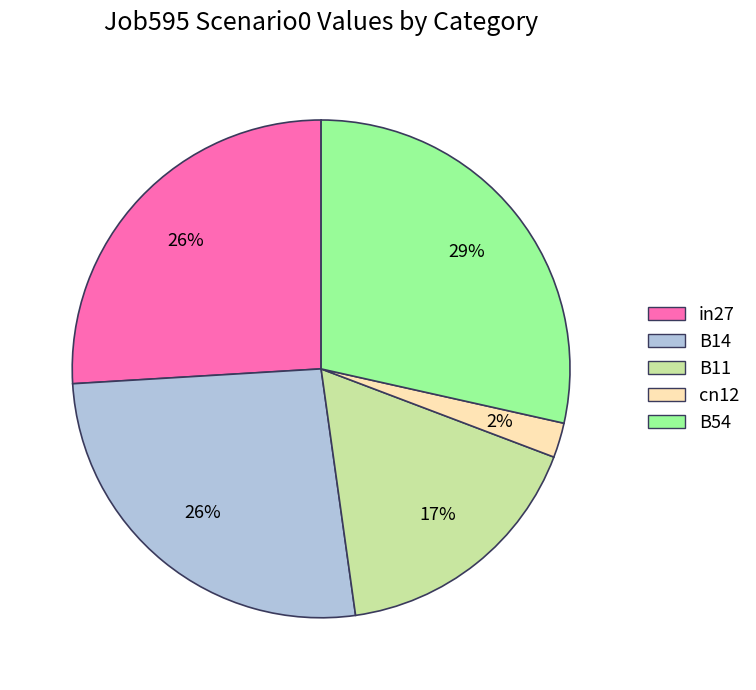

What percentage is the B54 slice, to the nearest percent?

29%